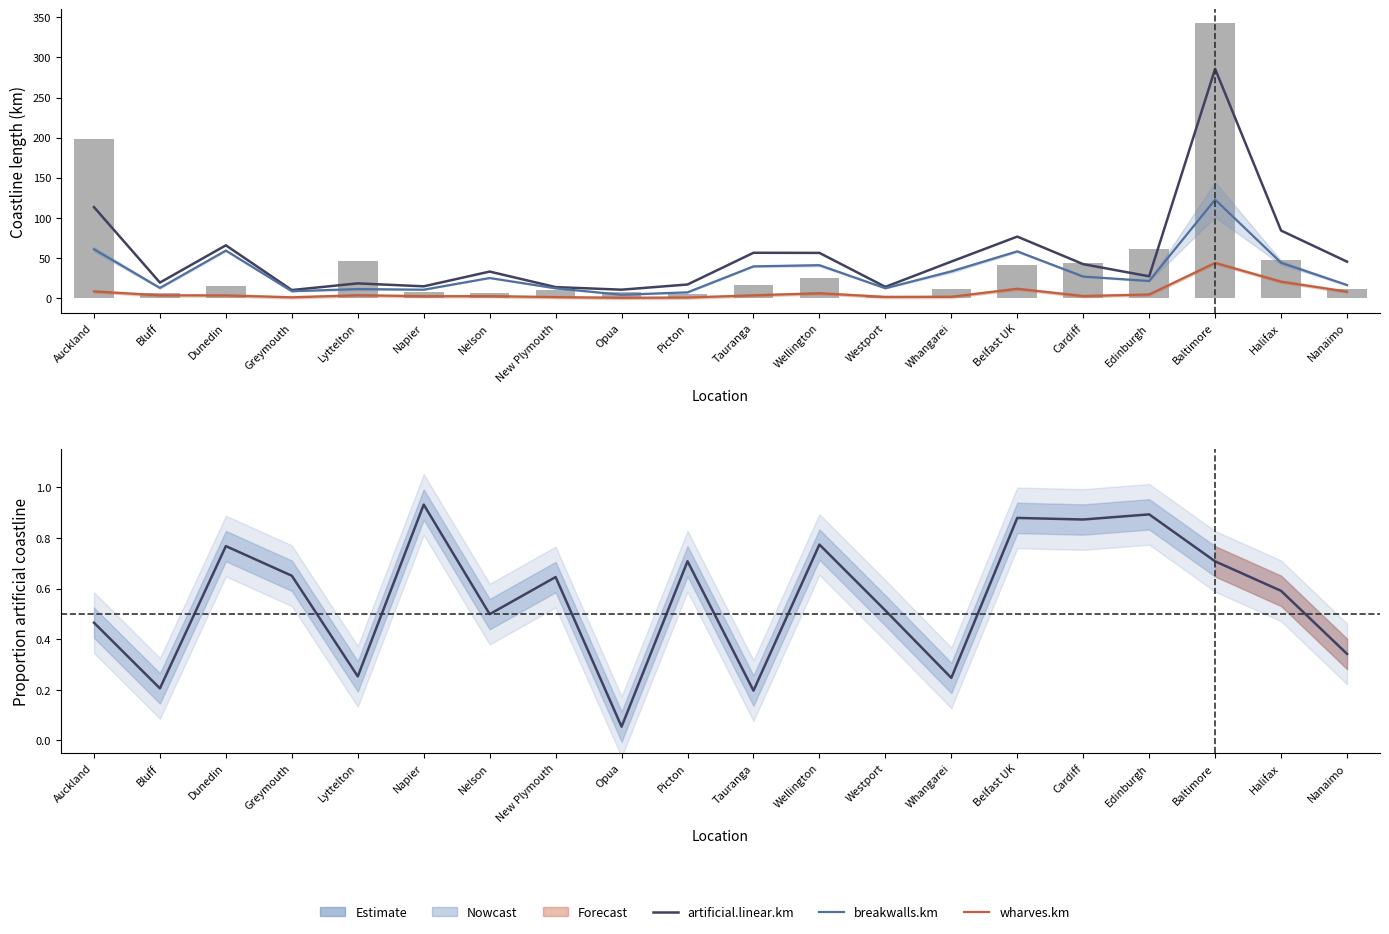

What is the smallest value displayed?

0.1